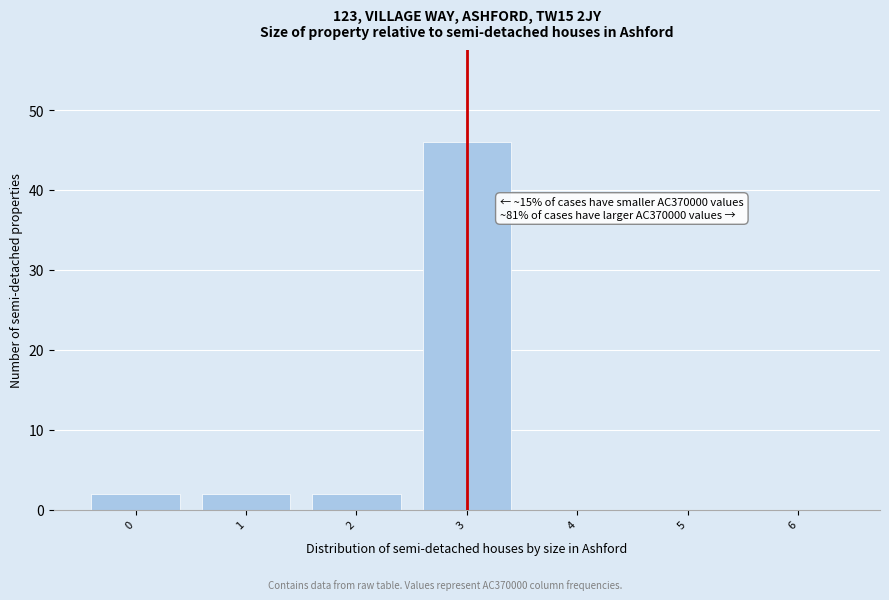

Reading left to right, extract all data points from this chart.

0=2	1=2	2=2	3=46	4=0	5=0	6=0